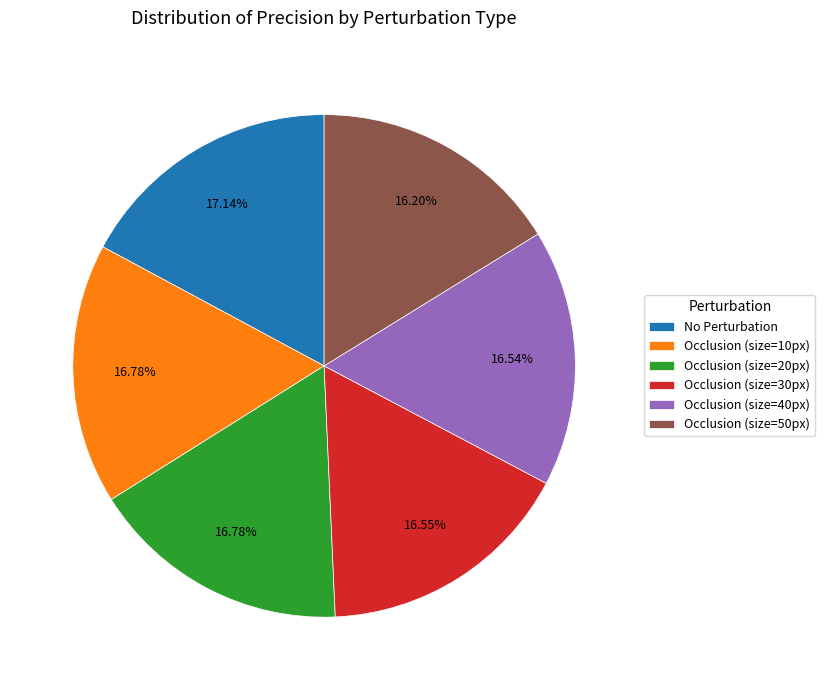

What percentage is the Occlusion (size=10px) slice, to the nearest percent?

17%